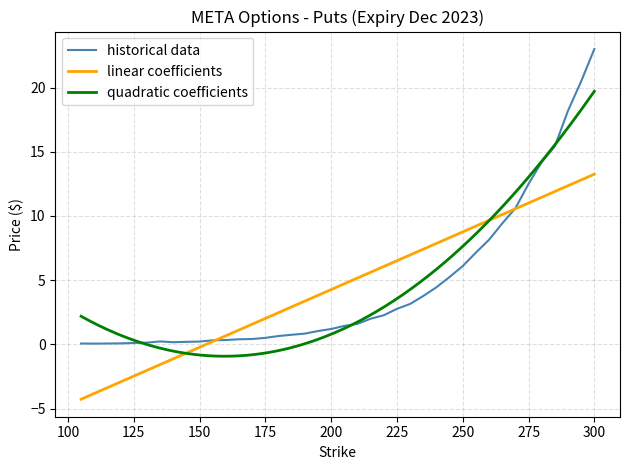

What is the minimum value for quadratic coefficients?

-0.9